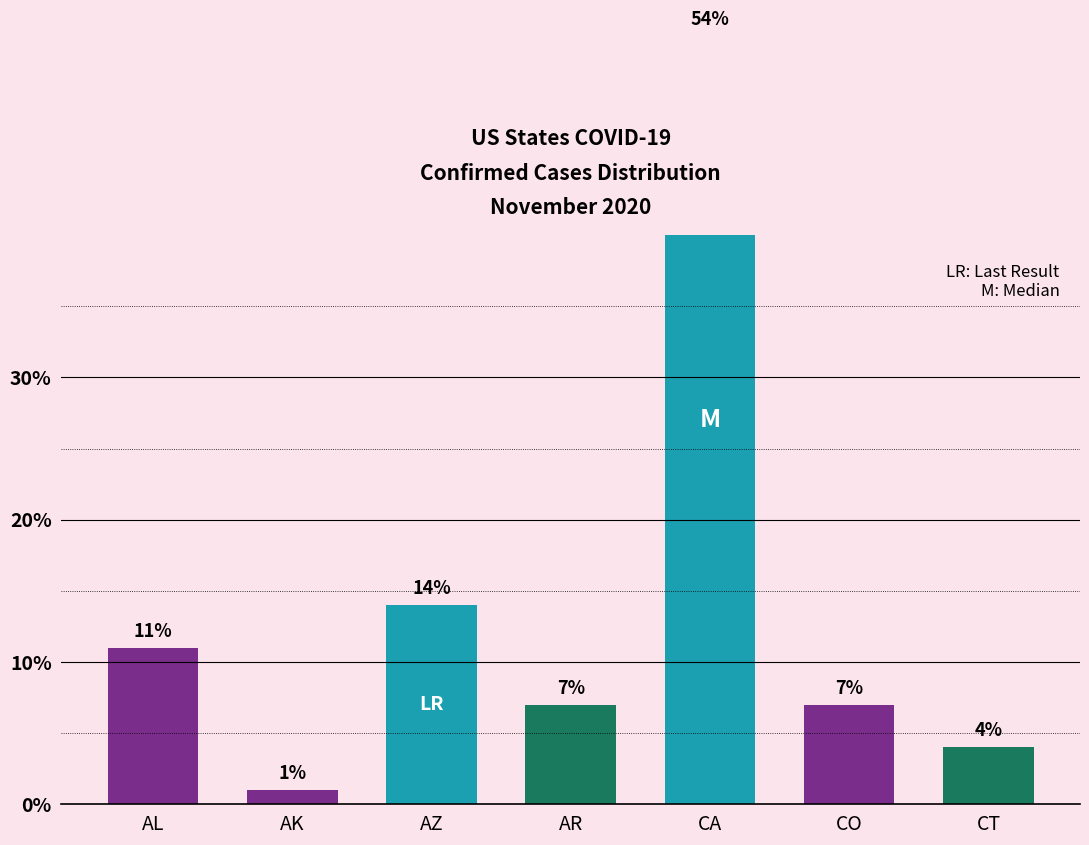

Reading left to right, list all the values displayed in this chart.

AL=11	AK=1	AZ=14	AR=7	CA=54	CO=7	CT=4